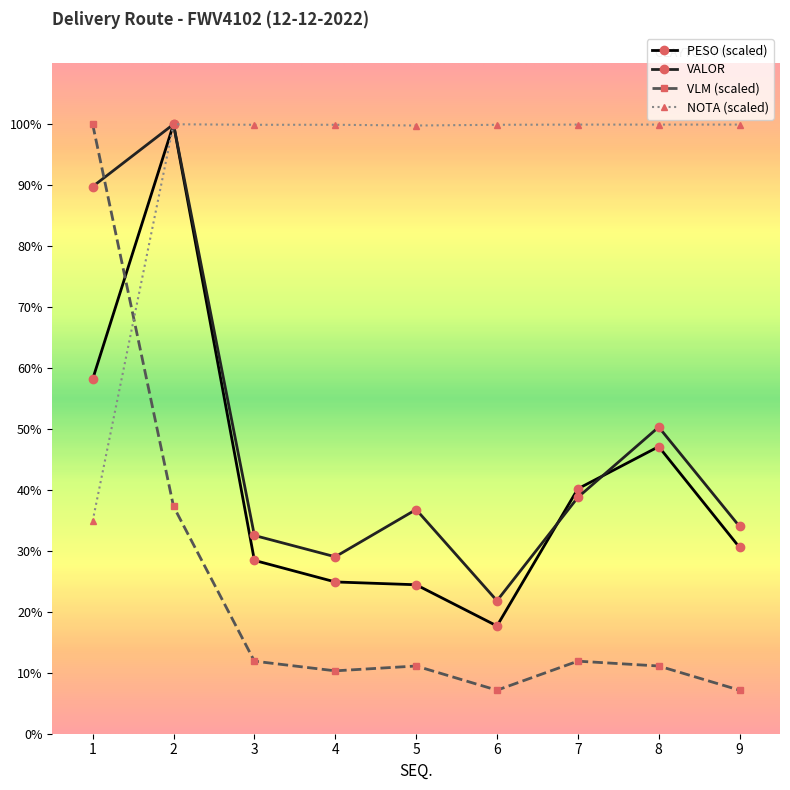

What are all the series names shown in the legend?

PESO (scaled), VALOR, VLM (scaled), NOTA (scaled)